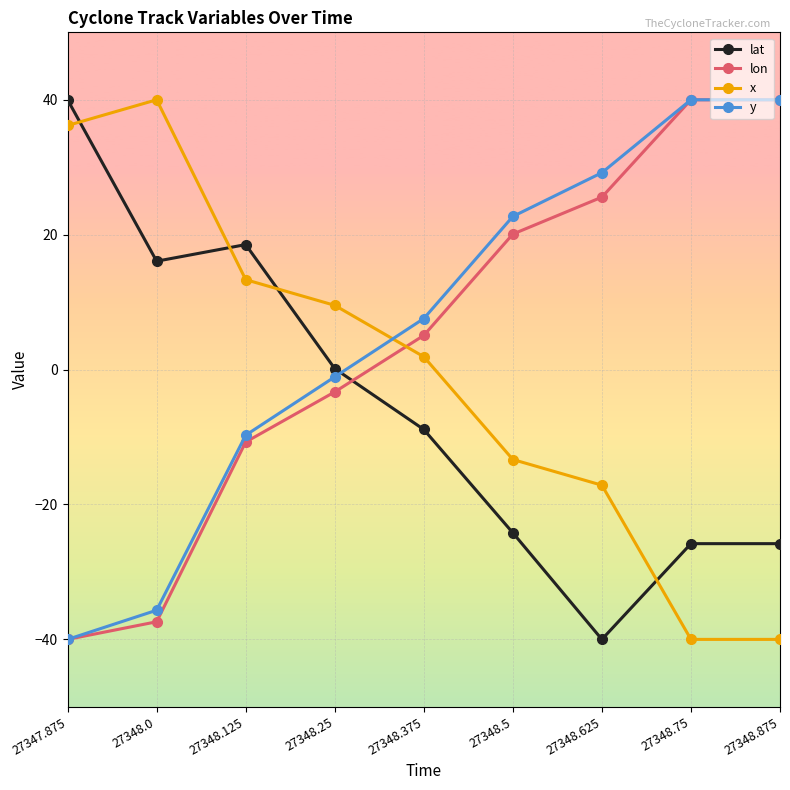

What is the smallest value displayed?

-40.0